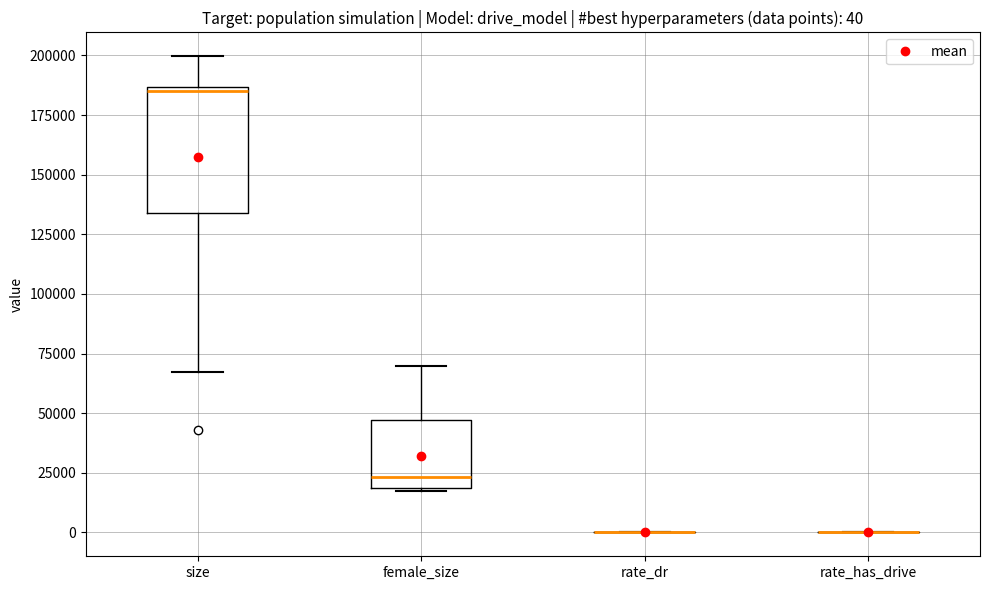

Comparing the boxes themselves (not the whiskers), which one is the tallest?

size